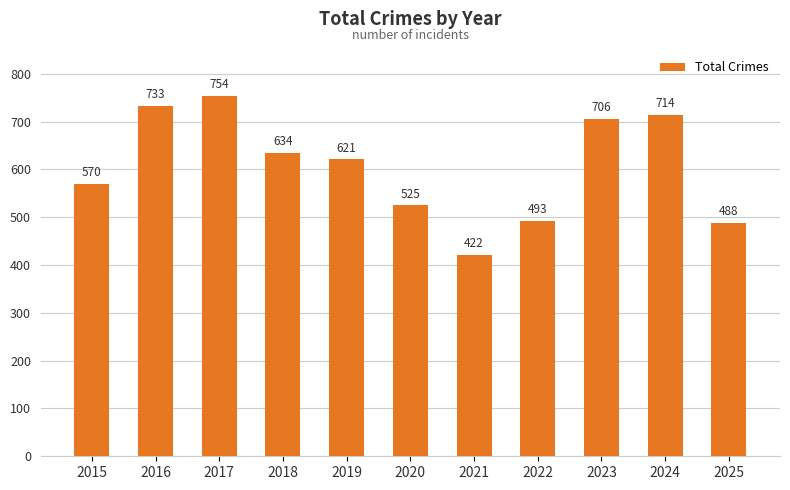

At which category does the chart reach its minimum across all series?

2021